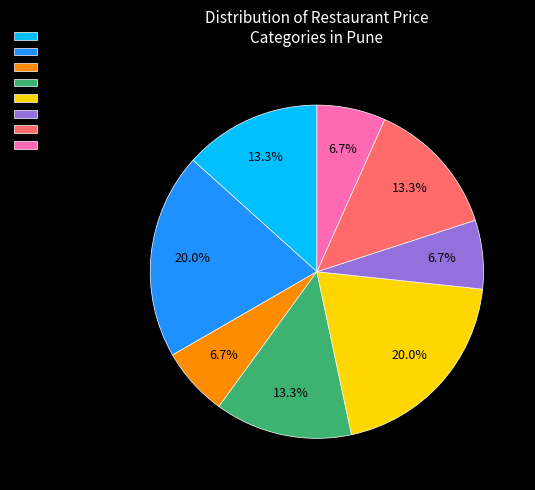

To the nearest percent, what is the difference between the largest and smallest slice percentages?

13%